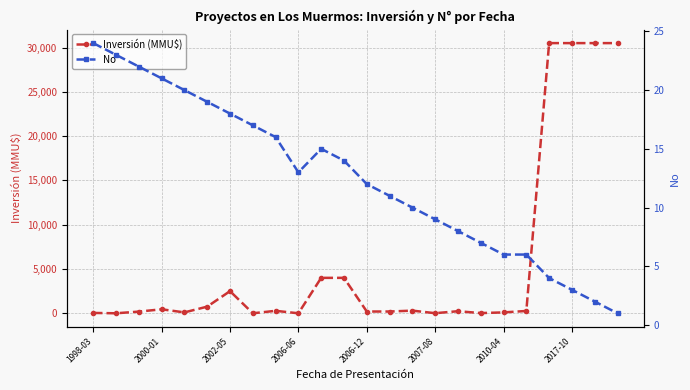

True or false: Inversión (MMU$) has more than 1 interior local peaks.

True